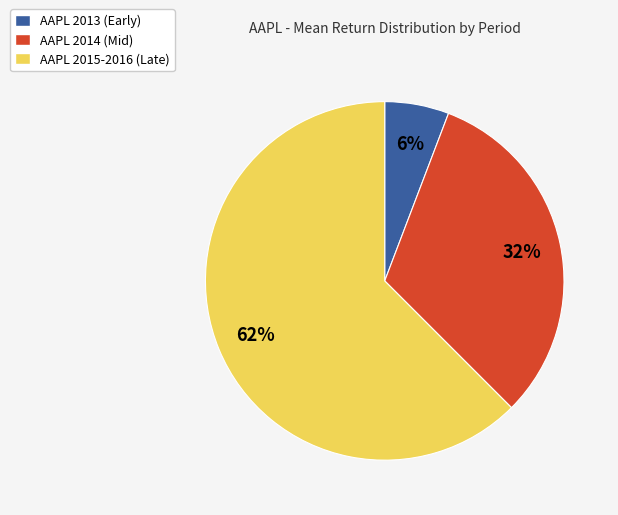

Do AAPL 2013 (Early) and AAPL 2014 (Mid) together represent more than half of the pie?

No